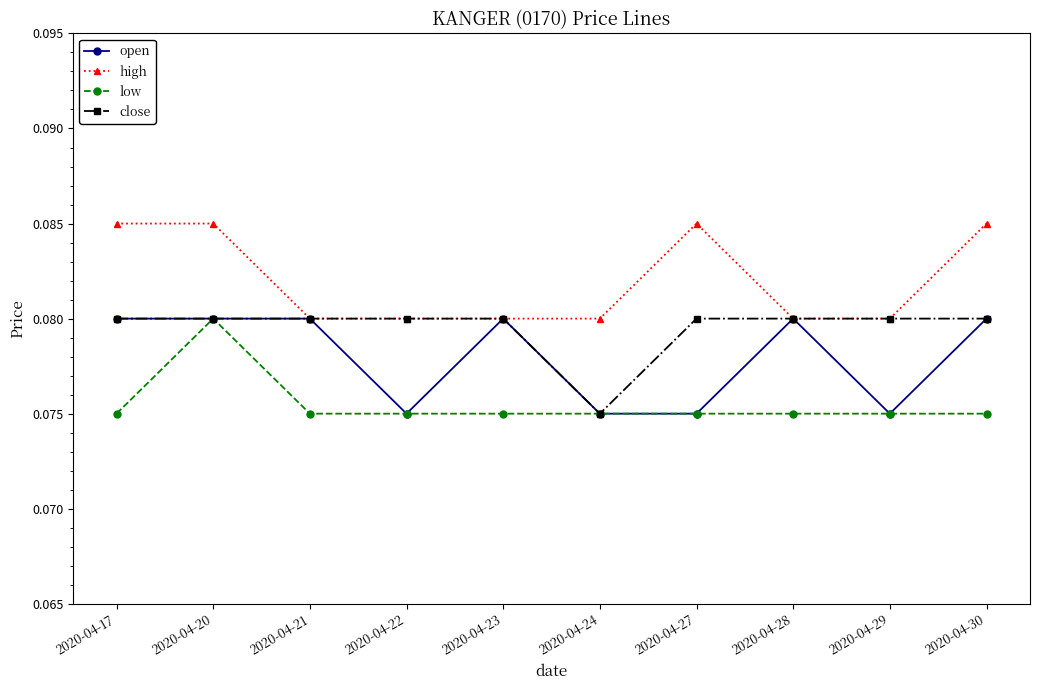

True or false: low has a value of 0.0 at 2020-04-24.

False